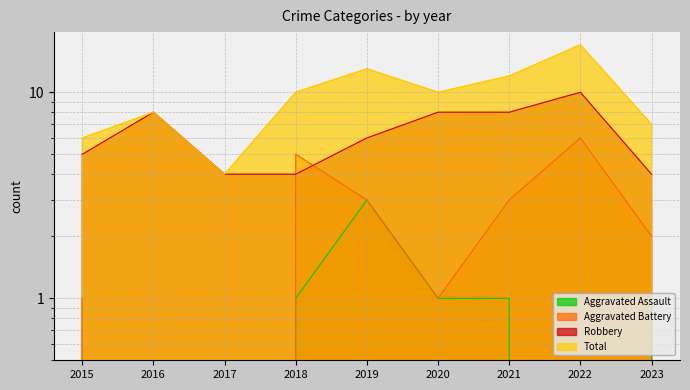

Which category has the highest value in the Robbery series?

2022